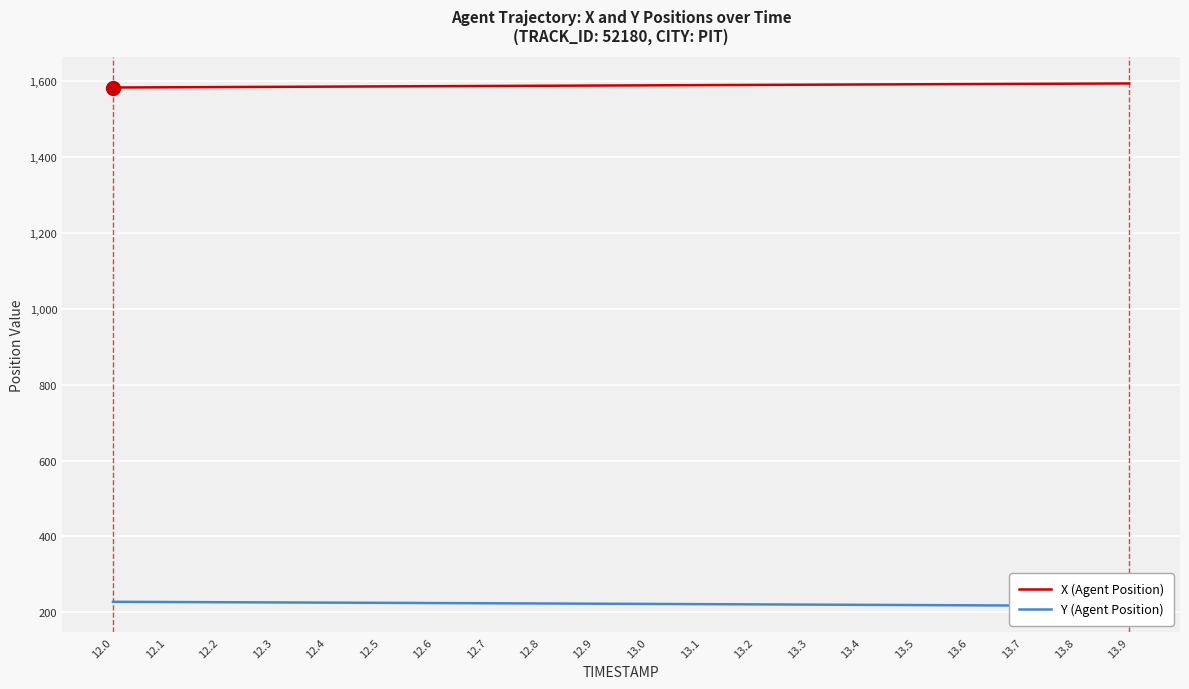

Which category has the highest value across all series?

13.9